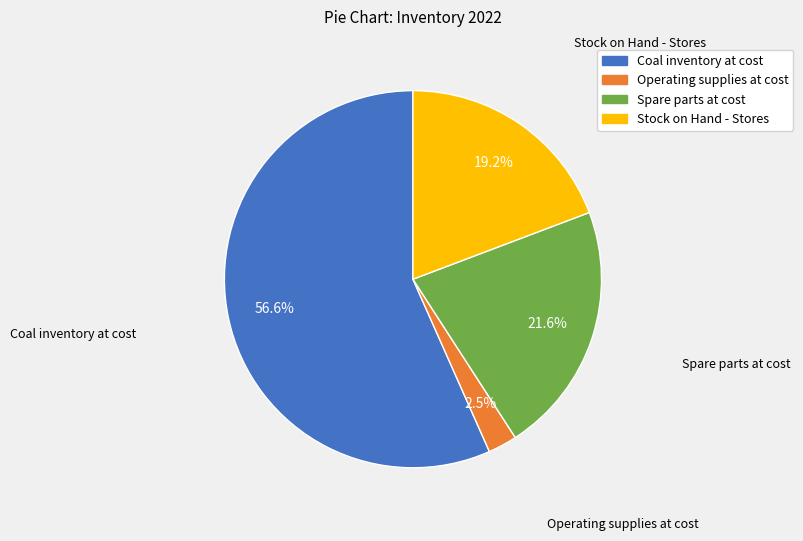

What is the ratio of the value at Stock on Hand - Stores to the value at Coal inventory at cost?

0.3